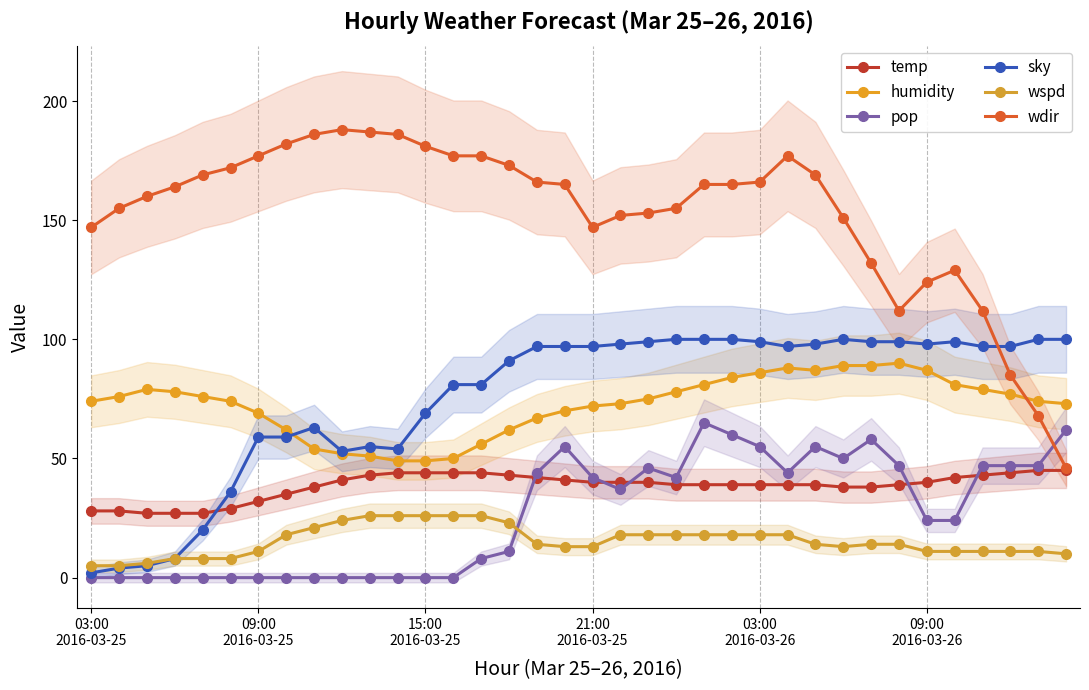

Is it true that wspd equals 31 at 03:00 2016-03-26?

False